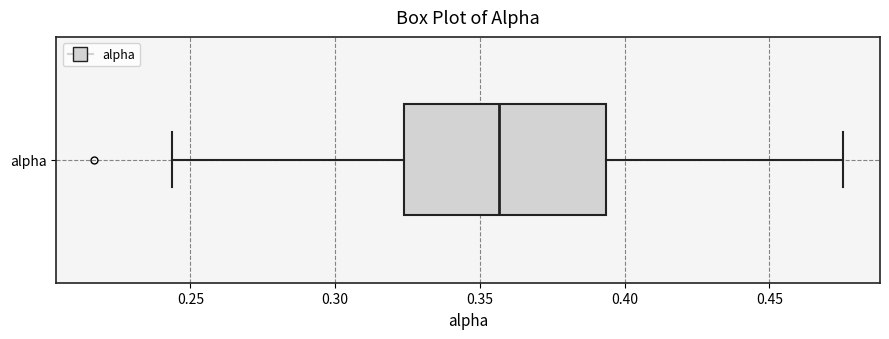

Transcribe this box plot: give where the median line is, the range the box spans, and where the two whiskers end, as read against the x-axis. The values are not printed on the chart, so give them approximately, as read against the axis.

median 0.355, box 0.325 to 0.395, whiskers 0.245 to 0.475